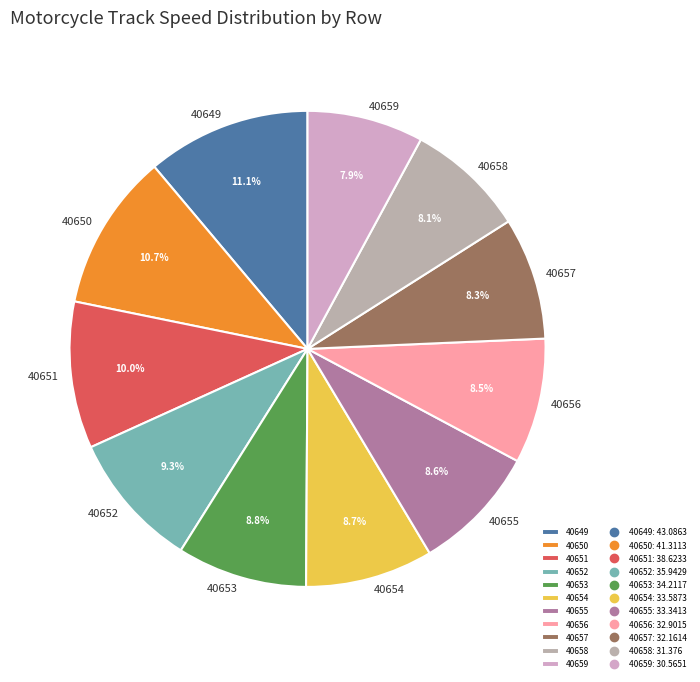

What portion of the pie excludes 40654?

91.3%